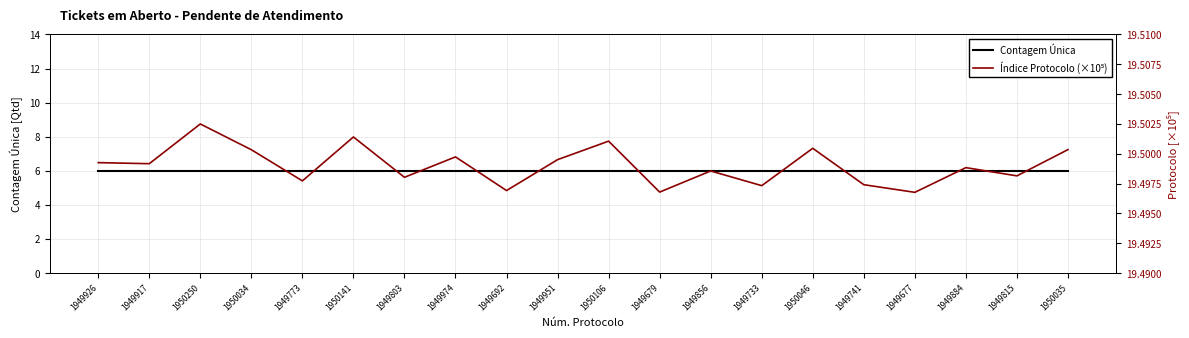

What is the average value of the Índice Protocolo (×10⁵) series?

19.5